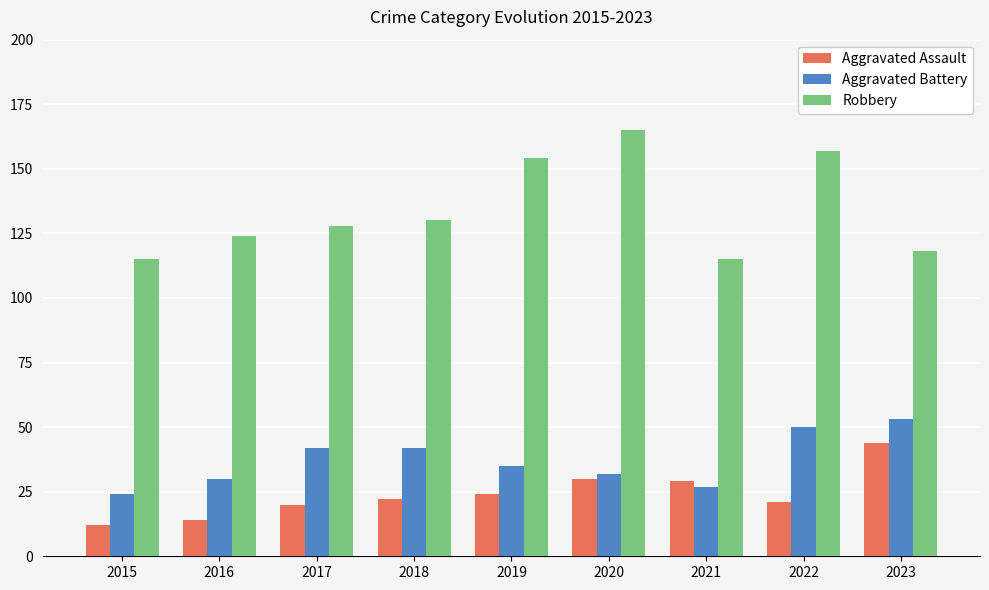

What is the total value across all series at 2016?

168